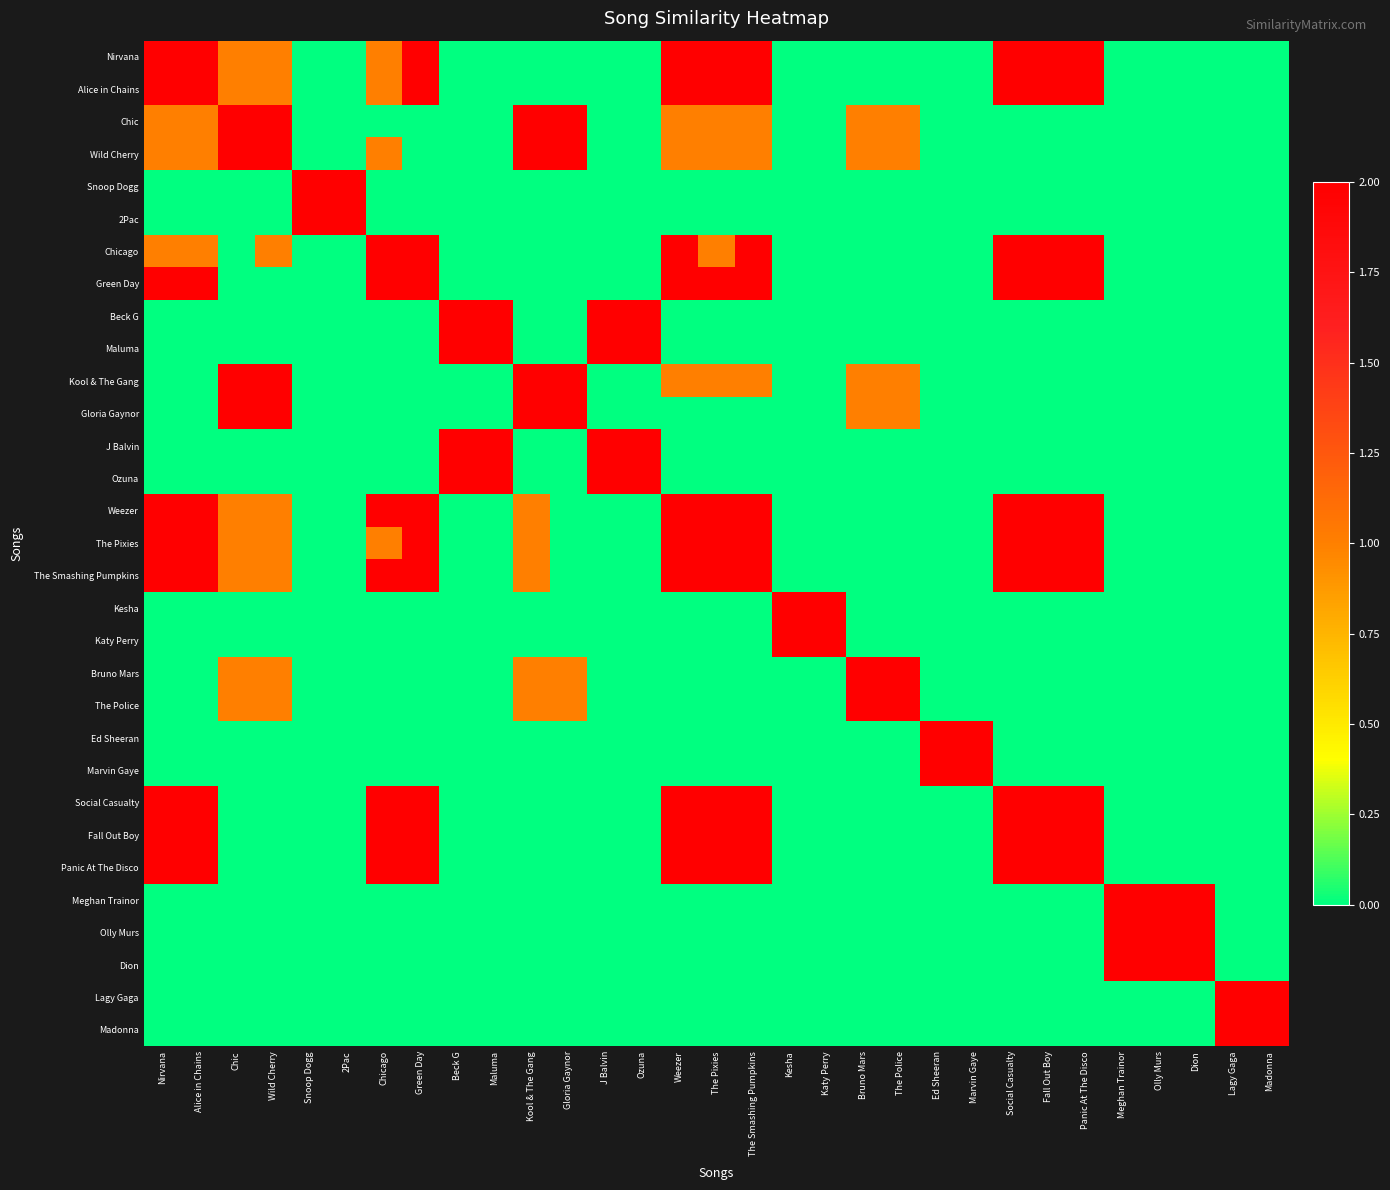

Reading left to right, transcribe all the data shown in this chart.

Nirvana: Nirvana=2	Alice in Chains=2	Chic=1	Wild Cherry=1	Snoop Dogg=0	2Pac=0	Chicago=1	Green Day=2	Beck G=0	Maluma=0	Kool & The Gang=0	Gloria Gaynor=0	J Balvin=0	Ozuna=0	Weezer=2	The Pixies=2	The Smashing Pumpkins=2	Kesha=0	Katy Perry=0	Bruno Mars=0	The Police=0	Ed Sheeran=0	Marvin Gaye=0	Social Casualty=2	Fall Out Boy=2	Panic At The Disco=2	Meghan Trainor=0	Olly Murs=0	Dion=0	Lagy Gaga=0	Madonna=0
Alice in Chains: Nirvana=2	Alice in Chains=2	Chic=1	Wild Cherry=1	Snoop Dogg=0	2Pac=0	Chicago=1	Green Day=2	Beck G=0	Maluma=0	Kool & The Gang=0	Gloria Gaynor=0	J Balvin=0	Ozuna=0	Weezer=2	The Pixies=2	The Smashing Pumpkins=2	Kesha=0	Katy Perry=0	Bruno Mars=0	The Police=0	Ed Sheeran=0	Marvin Gaye=0	Social Casualty=2	Fall Out Boy=2	Panic At The Disco=2	Meghan Trainor=0	Olly Murs=0	Dion=0	Lagy Gaga=0	Madonna=0
Chic: Nirvana=1	Alice in Chains=1	Chic=2	Wild Cherry=2	Snoop Dogg=0	2Pac=0	Chicago=0	Green Day=0	Beck G=0	Maluma=0	Kool & The Gang=2	Gloria Gaynor=2	J Balvin=0	Ozuna=0	Weezer=1	The Pixies=1	The Smashing Pumpkins=1	Kesha=0	Katy Perry=0	Bruno Mars=1	The Police=1	Ed Sheeran=0	Marvin Gaye=0	Social Casualty=0	Fall Out Boy=0	Panic At The Disco=0	Meghan Trainor=0	Olly Murs=0	Dion=0	Lagy Gaga=0	Madonna=0
Wild Cherry: Nirvana=1	Alice in Chains=1	Chic=2	Wild Cherry=2	Snoop Dogg=0	2Pac=0	Chicago=1	Green Day=0	Beck G=0	Maluma=0	Kool & The Gang=2	Gloria Gaynor=2	J Balvin=0	Ozuna=0	Weezer=1	The Pixies=1	The Smashing Pumpkins=1	Kesha=0	Katy Perry=0	Bruno Mars=1	The Police=1	Ed Sheeran=0	Marvin Gaye=0	Social Casualty=0	Fall Out Boy=0	Panic At The Disco=0	Meghan Trainor=0	Olly Murs=0	Dion=0	Lagy Gaga=0	Madonna=0
Snoop Dogg: Nirvana=0	Alice in Chains=0	Chic=0	Wild Cherry=0	Snoop Dogg=2	2Pac=2	Chicago=0	Green Day=0	Beck G=0	Maluma=0	Kool & The Gang=0	Gloria Gaynor=0	J Balvin=0	Ozuna=0	Weezer=0	The Pixies=0	The Smashing Pumpkins=0	Kesha=0	Katy Perry=0	Bruno Mars=0	The Police=0	Ed Sheeran=0	Marvin Gaye=0	Social Casualty=0	Fall Out Boy=0	Panic At The Disco=0	Meghan Trainor=0	Olly Murs=0	Dion=0	Lagy Gaga=0	Madonna=0
2Pac: Nirvana=0	Alice in Chains=0	Chic=0	Wild Cherry=0	Snoop Dogg=2	2Pac=2	Chicago=0	Green Day=0	Beck G=0	Maluma=0	Kool & The Gang=0	Gloria Gaynor=0	J Balvin=0	Ozuna=0	Weezer=0	The Pixies=0	The Smashing Pumpkins=0	Kesha=0	Katy Perry=0	Bruno Mars=0	The Police=0	Ed Sheeran=0	Marvin Gaye=0	Social Casualty=0	Fall Out Boy=0	Panic At The Disco=0	Meghan Trainor=0	Olly Murs=0	Dion=0	Lagy Gaga=0	Madonna=0
Chicago: Nirvana=1	Alice in Chains=1	Chic=0	Wild Cherry=1	Snoop Dogg=0	2Pac=0	Chicago=2	Green Day=2	Beck G=0	Maluma=0	Kool & The Gang=0	Gloria Gaynor=0	J Balvin=0	Ozuna=0	Weezer=2	The Pixies=1	The Smashing Pumpkins=2	Kesha=0	Katy Perry=0	Bruno Mars=0	The Police=0	Ed Sheeran=0	Marvin Gaye=0	Social Casualty=2	Fall Out Boy=2	Panic At The Disco=2	Meghan Trainor=0	Olly Murs=0	Dion=0	Lagy Gaga=0	Madonna=0
Green Day: Nirvana=2	Alice in Chains=2	Chic=0	Wild Cherry=0	Snoop Dogg=0	2Pac=0	Chicago=2	Green Day=2	Beck G=0	Maluma=0	Kool & The Gang=0	Gloria Gaynor=0	J Balvin=0	Ozuna=0	Weezer=2	The Pixies=2	The Smashing Pumpkins=2	Kesha=0	Katy Perry=0	Bruno Mars=0	The Police=0	Ed Sheeran=0	Marvin Gaye=0	Social Casualty=2	Fall Out Boy=2	Panic At The Disco=2	Meghan Trainor=0	Olly Murs=0	Dion=0	Lagy Gaga=0	Madonna=0
Beck G: Nirvana=0	Alice in Chains=0	Chic=0	Wild Cherry=0	Snoop Dogg=0	2Pac=0	Chicago=0	Green Day=0	Beck G=2	Maluma=2	Kool & The Gang=0	Gloria Gaynor=0	J Balvin=2	Ozuna=2	Weezer=0	The Pixies=0	The Smashing Pumpkins=0	Kesha=0	Katy Perry=0	Bruno Mars=0	The Police=0	Ed Sheeran=0	Marvin Gaye=0	Social Casualty=0	Fall Out Boy=0	Panic At The Disco=0	Meghan Trainor=0	Olly Murs=0	Dion=0	Lagy Gaga=0	Madonna=0
Maluma: Nirvana=0	Alice in Chains=0	Chic=0	Wild Cherry=0	Snoop Dogg=0	2Pac=0	Chicago=0	Green Day=0	Beck G=2	Maluma=2	Kool & The Gang=0	Gloria Gaynor=0	J Balvin=2	Ozuna=2	Weezer=0	The Pixies=0	The Smashing Pumpkins=0	Kesha=0	Katy Perry=0	Bruno Mars=0	The Police=0	Ed Sheeran=0	Marvin Gaye=0	Social Casualty=0	Fall Out Boy=0	Panic At The Disco=0	Meghan Trainor=0	Olly Murs=0	Dion=0	Lagy Gaga=0	Madonna=0
Kool & The Gang: Nirvana=0	Alice in Chains=0	Chic=2	Wild Cherry=2	Snoop Dogg=0	2Pac=0	Chicago=0	Green Day=0	Beck G=0	Maluma=0	Kool & The Gang=2	Gloria Gaynor=2	J Balvin=0	Ozuna=0	Weezer=1	The Pixies=1	The Smashing Pumpkins=1	Kesha=0	Katy Perry=0	Bruno Mars=1	The Police=1	Ed Sheeran=0	Marvin Gaye=0	Social Casualty=0	Fall Out Boy=0	Panic At The Disco=0	Meghan Trainor=0	Olly Murs=0	Dion=0	Lagy Gaga=0	Madonna=0
Gloria Gaynor: Nirvana=0	Alice in Chains=0	Chic=2	Wild Cherry=2	Snoop Dogg=0	2Pac=0	Chicago=0	Green Day=0	Beck G=0	Maluma=0	Kool & The Gang=2	Gloria Gaynor=2	J Balvin=0	Ozuna=0	Weezer=0	The Pixies=0	The Smashing Pumpkins=0	Kesha=0	Katy Perry=0	Bruno Mars=1	The Police=1	Ed Sheeran=0	Marvin Gaye=0	Social Casualty=0	Fall Out Boy=0	Panic At The Disco=0	Meghan Trainor=0	Olly Murs=0	Dion=0	Lagy Gaga=0	Madonna=0
J Balvin: Nirvana=0	Alice in Chains=0	Chic=0	Wild Cherry=0	Snoop Dogg=0	2Pac=0	Chicago=0	Green Day=0	Beck G=2	Maluma=2	Kool & The Gang=0	Gloria Gaynor=0	J Balvin=2	Ozuna=2	Weezer=0	The Pixies=0	The Smashing Pumpkins=0	Kesha=0	Katy Perry=0	Bruno Mars=0	The Police=0	Ed Sheeran=0	Marvin Gaye=0	Social Casualty=0	Fall Out Boy=0	Panic At The Disco=0	Meghan Trainor=0	Olly Murs=0	Dion=0	Lagy Gaga=0	Madonna=0
Ozuna: Nirvana=0	Alice in Chains=0	Chic=0	Wild Cherry=0	Snoop Dogg=0	2Pac=0	Chicago=0	Green Day=0	Beck G=2	Maluma=2	Kool & The Gang=0	Gloria Gaynor=0	J Balvin=2	Ozuna=2	Weezer=0	The Pixies=0	The Smashing Pumpkins=0	Kesha=0	Katy Perry=0	Bruno Mars=0	The Police=0	Ed Sheeran=0	Marvin Gaye=0	Social Casualty=0	Fall Out Boy=0	Panic At The Disco=0	Meghan Trainor=0	Olly Murs=0	Dion=0	Lagy Gaga=0	Madonna=0
Weezer: Nirvana=2	Alice in Chains=2	Chic=1	Wild Cherry=1	Snoop Dogg=0	2Pac=0	Chicago=2	Green Day=2	Beck G=0	Maluma=0	Kool & The Gang=1	Gloria Gaynor=0	J Balvin=0	Ozuna=0	Weezer=2	The Pixies=2	The Smashing Pumpkins=2	Kesha=0	Katy Perry=0	Bruno Mars=0	The Police=0	Ed Sheeran=0	Marvin Gaye=0	Social Casualty=2	Fall Out Boy=2	Panic At The Disco=2	Meghan Trainor=0	Olly Murs=0	Dion=0	Lagy Gaga=0	Madonna=0
The Pixies: Nirvana=2	Alice in Chains=2	Chic=1	Wild Cherry=1	Snoop Dogg=0	2Pac=0	Chicago=1	Green Day=2	Beck G=0	Maluma=0	Kool & The Gang=1	Gloria Gaynor=0	J Balvin=0	Ozuna=0	Weezer=2	The Pixies=2	The Smashing Pumpkins=2	Kesha=0	Katy Perry=0	Bruno Mars=0	The Police=0	Ed Sheeran=0	Marvin Gaye=0	Social Casualty=2	Fall Out Boy=2	Panic At The Disco=2	Meghan Trainor=0	Olly Murs=0	Dion=0	Lagy Gaga=0	Madonna=0
The Smashing Pumpkins: Nirvana=2	Alice in Chains=2	Chic=1	Wild Cherry=1	Snoop Dogg=0	2Pac=0	Chicago=2	Green Day=2	Beck G=0	Maluma=0	Kool & The Gang=1	Gloria Gaynor=0	J Balvin=0	Ozuna=0	Weezer=2	The Pixies=2	The Smashing Pumpkins=2	Kesha=0	Katy Perry=0	Bruno Mars=0	The Police=0	Ed Sheeran=0	Marvin Gaye=0	Social Casualty=2	Fall Out Boy=2	Panic At The Disco=2	Meghan Trainor=0	Olly Murs=0	Dion=0	Lagy Gaga=0	Madonna=0
Kesha: Nirvana=0	Alice in Chains=0	Chic=0	Wild Cherry=0	Snoop Dogg=0	2Pac=0	Chicago=0	Green Day=0	Beck G=0	Maluma=0	Kool & The Gang=0	Gloria Gaynor=0	J Balvin=0	Ozuna=0	Weezer=0	The Pixies=0	The Smashing Pumpkins=0	Kesha=2	Katy Perry=2	Bruno Mars=0	The Police=0	Ed Sheeran=0	Marvin Gaye=0	Social Casualty=0	Fall Out Boy=0	Panic At The Disco=0	Meghan Trainor=0	Olly Murs=0	Dion=0	Lagy Gaga=0	Madonna=0
Katy Perry: Nirvana=0	Alice in Chains=0	Chic=0	Wild Cherry=0	Snoop Dogg=0	2Pac=0	Chicago=0	Green Day=0	Beck G=0	Maluma=0	Kool & The Gang=0	Gloria Gaynor=0	J Balvin=0	Ozuna=0	Weezer=0	The Pixies=0	The Smashing Pumpkins=0	Kesha=2	Katy Perry=2	Bruno Mars=0	The Police=0	Ed Sheeran=0	Marvin Gaye=0	Social Casualty=0	Fall Out Boy=0	Panic At The Disco=0	Meghan Trainor=0	Olly Murs=0	Dion=0	Lagy Gaga=0	Madonna=0
Bruno Mars: Nirvana=0	Alice in Chains=0	Chic=1	Wild Cherry=1	Snoop Dogg=0	2Pac=0	Chicago=0	Green Day=0	Beck G=0	Maluma=0	Kool & The Gang=1	Gloria Gaynor=1	J Balvin=0	Ozuna=0	Weezer=0	The Pixies=0	The Smashing Pumpkins=0	Kesha=0	Katy Perry=0	Bruno Mars=2	The Police=2	Ed Sheeran=0	Marvin Gaye=0	Social Casualty=0	Fall Out Boy=0	Panic At The Disco=0	Meghan Trainor=0	Olly Murs=0	Dion=0	Lagy Gaga=0	Madonna=0
The Police: Nirvana=0	Alice in Chains=0	Chic=1	Wild Cherry=1	Snoop Dogg=0	2Pac=0	Chicago=0	Green Day=0	Beck G=0	Maluma=0	Kool & The Gang=1	Gloria Gaynor=1	J Balvin=0	Ozuna=0	Weezer=0	The Pixies=0	The Smashing Pumpkins=0	Kesha=0	Katy Perry=0	Bruno Mars=2	The Police=2	Ed Sheeran=0	Marvin Gaye=0	Social Casualty=0	Fall Out Boy=0	Panic At The Disco=0	Meghan Trainor=0	Olly Murs=0	Dion=0	Lagy Gaga=0	Madonna=0
Ed Sheeran: Nirvana=0	Alice in Chains=0	Chic=0	Wild Cherry=0	Snoop Dogg=0	2Pac=0	Chicago=0	Green Day=0	Beck G=0	Maluma=0	Kool & The Gang=0	Gloria Gaynor=0	J Balvin=0	Ozuna=0	Weezer=0	The Pixies=0	The Smashing Pumpkins=0	Kesha=0	Katy Perry=0	Bruno Mars=0	The Police=0	Ed Sheeran=2	Marvin Gaye=2	Social Casualty=0	Fall Out Boy=0	Panic At The Disco=0	Meghan Trainor=0	Olly Murs=0	Dion=0	Lagy Gaga=0	Madonna=0
Marvin Gaye: Nirvana=0	Alice in Chains=0	Chic=0	Wild Cherry=0	Snoop Dogg=0	2Pac=0	Chicago=0	Green Day=0	Beck G=0	Maluma=0	Kool & The Gang=0	Gloria Gaynor=0	J Balvin=0	Ozuna=0	Weezer=0	The Pixies=0	The Smashing Pumpkins=0	Kesha=0	Katy Perry=0	Bruno Mars=0	The Police=0	Ed Sheeran=2	Marvin Gaye=2	Social Casualty=0	Fall Out Boy=0	Panic At The Disco=0	Meghan Trainor=0	Olly Murs=0	Dion=0	Lagy Gaga=0	Madonna=0
Social Casualty: Nirvana=2	Alice in Chains=2	Chic=0	Wild Cherry=0	Snoop Dogg=0	2Pac=0	Chicago=2	Green Day=2	Beck G=0	Maluma=0	Kool & The Gang=0	Gloria Gaynor=0	J Balvin=0	Ozuna=0	Weezer=2	The Pixies=2	The Smashing Pumpkins=2	Kesha=0	Katy Perry=0	Bruno Mars=0	The Police=0	Ed Sheeran=0	Marvin Gaye=0	Social Casualty=2	Fall Out Boy=2	Panic At The Disco=2	Meghan Trainor=0	Olly Murs=0	Dion=0	Lagy Gaga=0	Madonna=0
Fall Out Boy: Nirvana=2	Alice in Chains=2	Chic=0	Wild Cherry=0	Snoop Dogg=0	2Pac=0	Chicago=2	Green Day=2	Beck G=0	Maluma=0	Kool & The Gang=0	Gloria Gaynor=0	J Balvin=0	Ozuna=0	Weezer=2	The Pixies=2	The Smashing Pumpkins=2	Kesha=0	Katy Perry=0	Bruno Mars=0	The Police=0	Ed Sheeran=0	Marvin Gaye=0	Social Casualty=2	Fall Out Boy=2	Panic At The Disco=2	Meghan Trainor=0	Olly Murs=0	Dion=0	Lagy Gaga=0	Madonna=0
Panic At The Disco: Nirvana=2	Alice in Chains=2	Chic=0	Wild Cherry=0	Snoop Dogg=0	2Pac=0	Chicago=2	Green Day=2	Beck G=0	Maluma=0	Kool & The Gang=0	Gloria Gaynor=0	J Balvin=0	Ozuna=0	Weezer=2	The Pixies=2	The Smashing Pumpkins=2	Kesha=0	Katy Perry=0	Bruno Mars=0	The Police=0	Ed Sheeran=0	Marvin Gaye=0	Social Casualty=2	Fall Out Boy=2	Panic At The Disco=2	Meghan Trainor=0	Olly Murs=0	Dion=0	Lagy Gaga=0	Madonna=0
Meghan Trainor: Nirvana=0	Alice in Chains=0	Chic=0	Wild Cherry=0	Snoop Dogg=0	2Pac=0	Chicago=0	Green Day=0	Beck G=0	Maluma=0	Kool & The Gang=0	Gloria Gaynor=0	J Balvin=0	Ozuna=0	Weezer=0	The Pixies=0	The Smashing Pumpkins=0	Kesha=0	Katy Perry=0	Bruno Mars=0	The Police=0	Ed Sheeran=0	Marvin Gaye=0	Social Casualty=0	Fall Out Boy=0	Panic At The Disco=0	Meghan Trainor=2	Olly Murs=2	Dion=2	Lagy Gaga=0	Madonna=0
Olly Murs: Nirvana=0	Alice in Chains=0	Chic=0	Wild Cherry=0	Snoop Dogg=0	2Pac=0	Chicago=0	Green Day=0	Beck G=0	Maluma=0	Kool & The Gang=0	Gloria Gaynor=0	J Balvin=0	Ozuna=0	Weezer=0	The Pixies=0	The Smashing Pumpkins=0	Kesha=0	Katy Perry=0	Bruno Mars=0	The Police=0	Ed Sheeran=0	Marvin Gaye=0	Social Casualty=0	Fall Out Boy=0	Panic At The Disco=0	Meghan Trainor=2	Olly Murs=2	Dion=2	Lagy Gaga=0	Madonna=0
Dion: Nirvana=0	Alice in Chains=0	Chic=0	Wild Cherry=0	Snoop Dogg=0	2Pac=0	Chicago=0	Green Day=0	Beck G=0	Maluma=0	Kool & The Gang=0	Gloria Gaynor=0	J Balvin=0	Ozuna=0	Weezer=0	The Pixies=0	The Smashing Pumpkins=0	Kesha=0	Katy Perry=0	Bruno Mars=0	The Police=0	Ed Sheeran=0	Marvin Gaye=0	Social Casualty=0	Fall Out Boy=0	Panic At The Disco=0	Meghan Trainor=2	Olly Murs=2	Dion=2	Lagy Gaga=0	Madonna=0
Lagy Gaga: Nirvana=0	Alice in Chains=0	Chic=0	Wild Cherry=0	Snoop Dogg=0	2Pac=0	Chicago=0	Green Day=0	Beck G=0	Maluma=0	Kool & The Gang=0	Gloria Gaynor=0	J Balvin=0	Ozuna=0	Weezer=0	The Pixies=0	The Smashing Pumpkins=0	Kesha=0	Katy Perry=0	Bruno Mars=0	The Police=0	Ed Sheeran=0	Marvin Gaye=0	Social Casualty=0	Fall Out Boy=0	Panic At The Disco=0	Meghan Trainor=0	Olly Murs=0	Dion=0	Lagy Gaga=2	Madonna=2
Madonna: Nirvana=0	Alice in Chains=0	Chic=0	Wild Cherry=0	Snoop Dogg=0	2Pac=0	Chicago=0	Green Day=0	Beck G=0	Maluma=0	Kool & The Gang=0	Gloria Gaynor=0	J Balvin=0	Ozuna=0	Weezer=0	The Pixies=0	The Smashing Pumpkins=0	Kesha=0	Katy Perry=0	Bruno Mars=0	The Police=0	Ed Sheeran=0	Marvin Gaye=0	Social Casualty=0	Fall Out Boy=0	Panic At The Disco=0	Meghan Trainor=0	Olly Murs=0	Dion=0	Lagy Gaga=2	Madonna=2